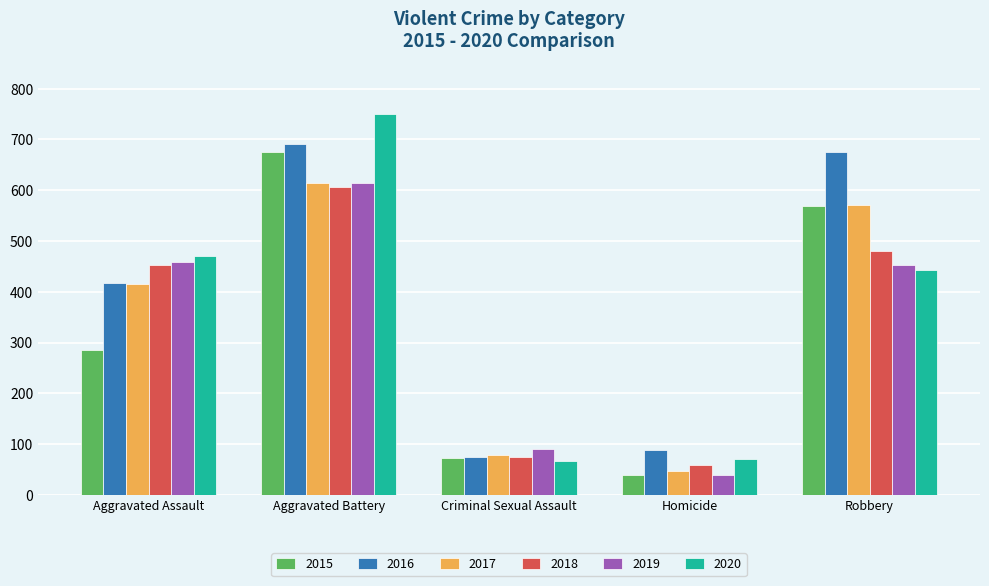

What is the minimum value for 2018?

58